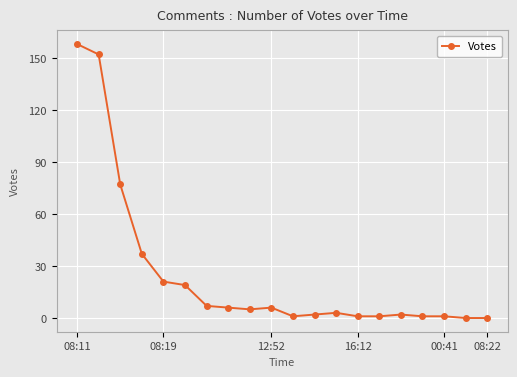

What is the maximum value shown in the chart?

158